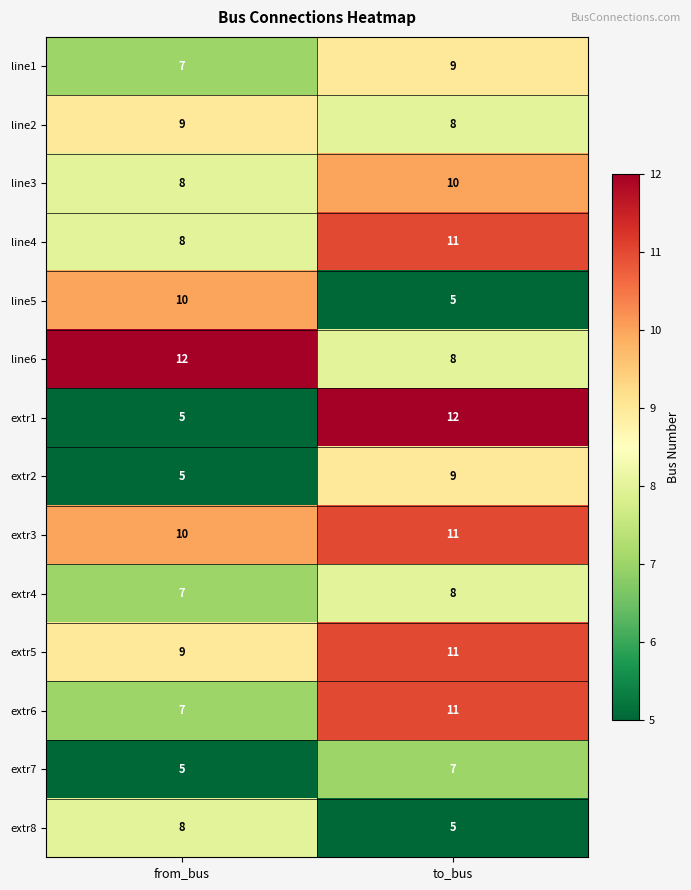

At how many categories does at least one series exceed 7?

2